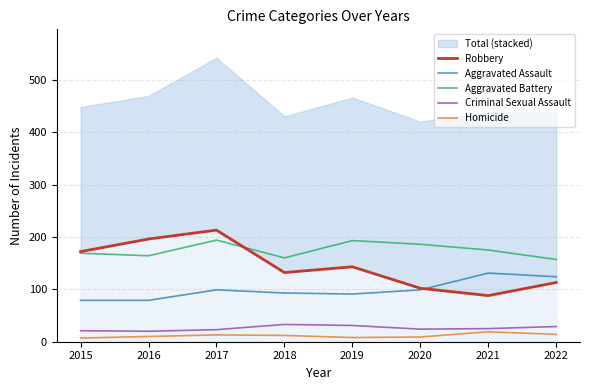

How many lines are shown in the chart?

5